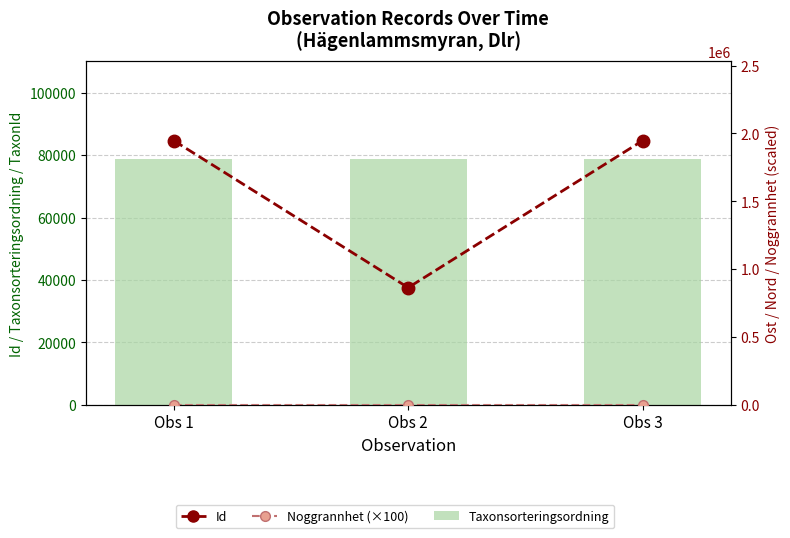

Reading left to right, what are all the values shown in this chart?

Taxonsorteringsordning: 78569	78570	78569
Id: 1947419	864386	1947420
Noggrannhet (×100): 2500	2500	2500